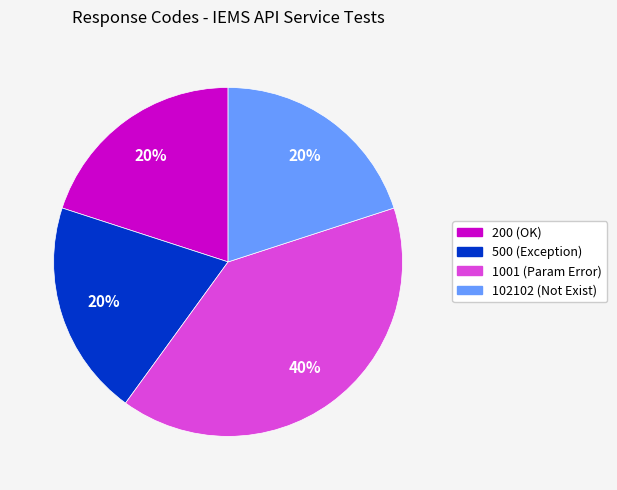

Is there any slice that represents more than half of the pie?

No